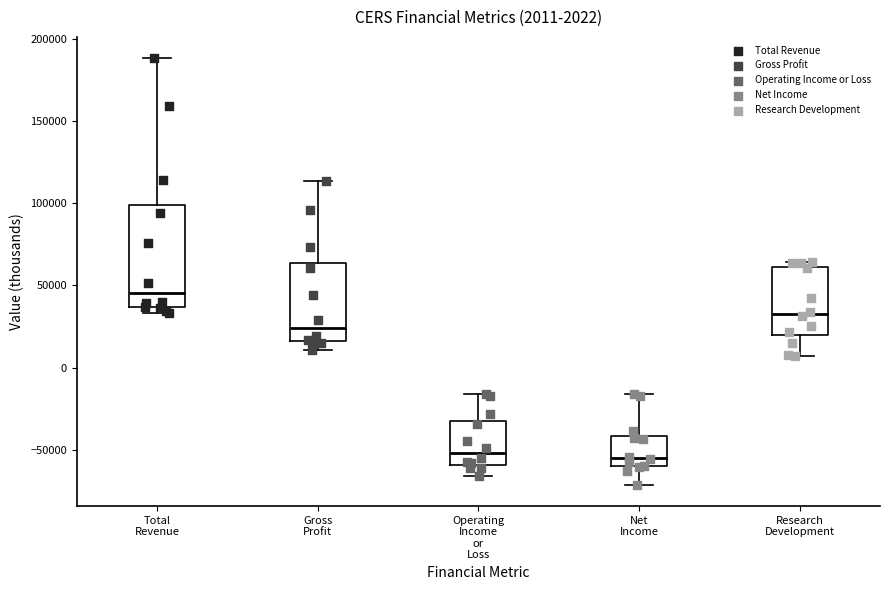

Which box's median line is the highest?

Total Revenue